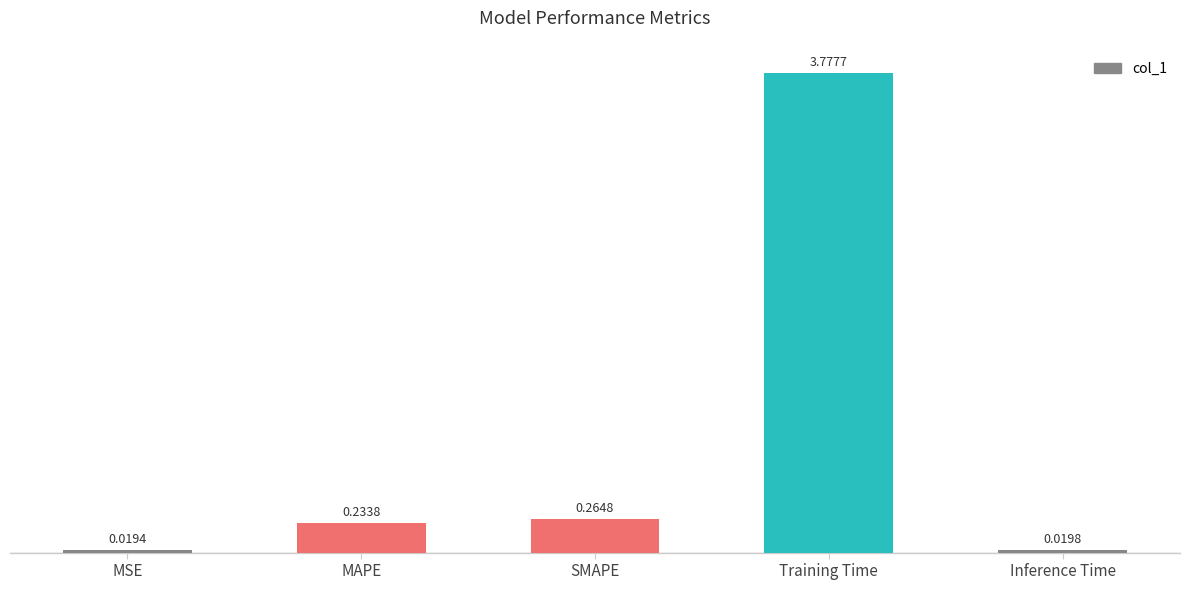

Between SMAPE and MSE, which is larger?

SMAPE